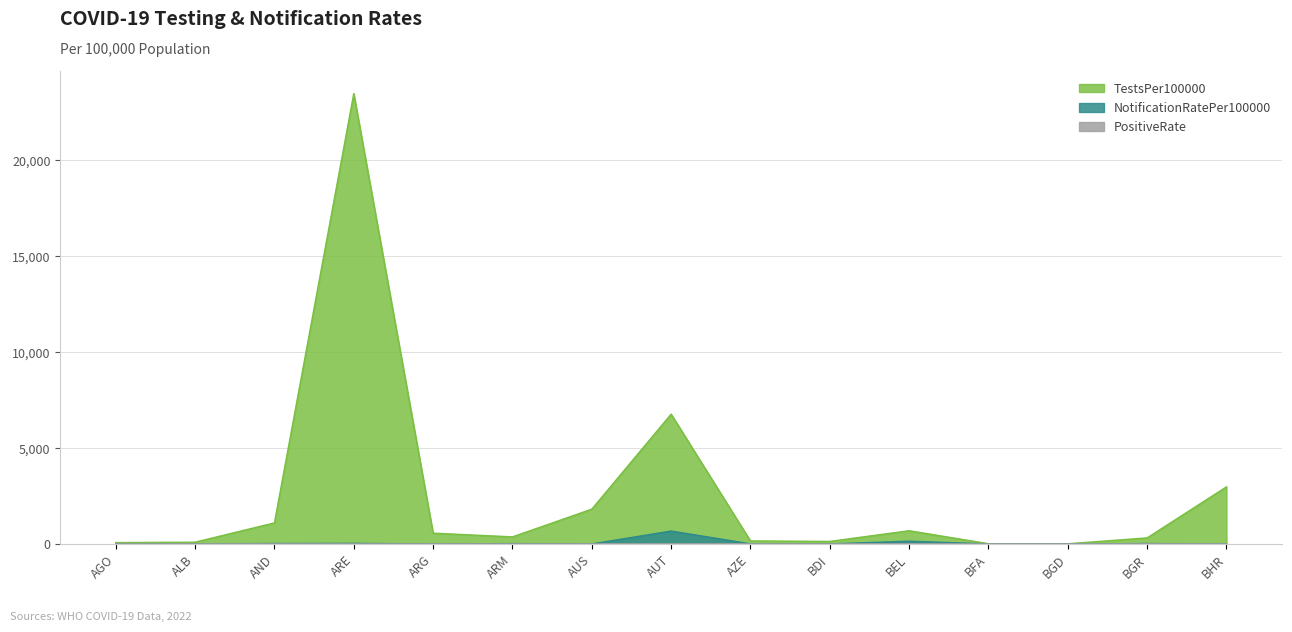

At which category does TestsPer100000 reach its first local peak?

ARE